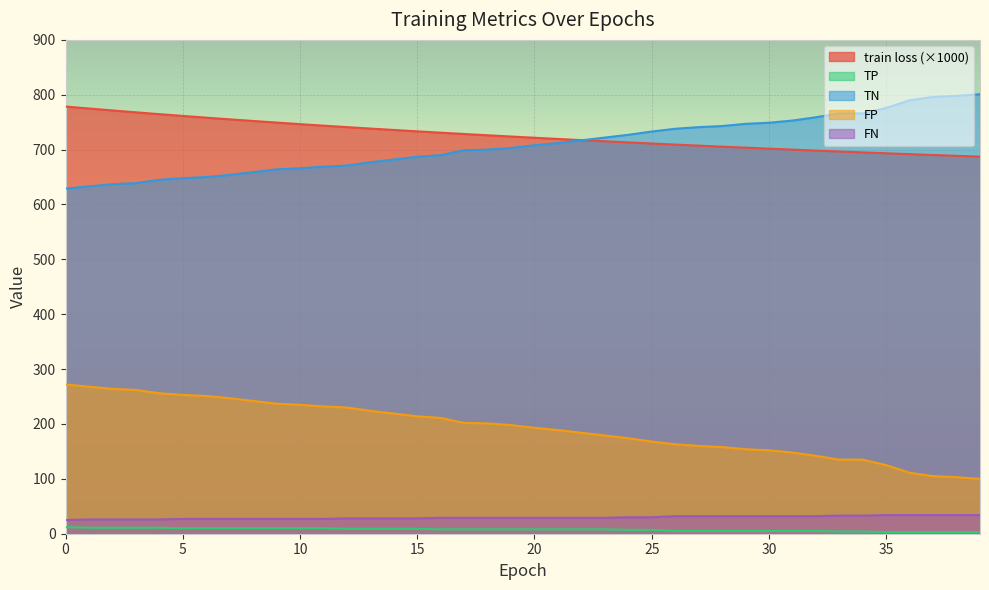

How many values in the FN series exceed 29?

16